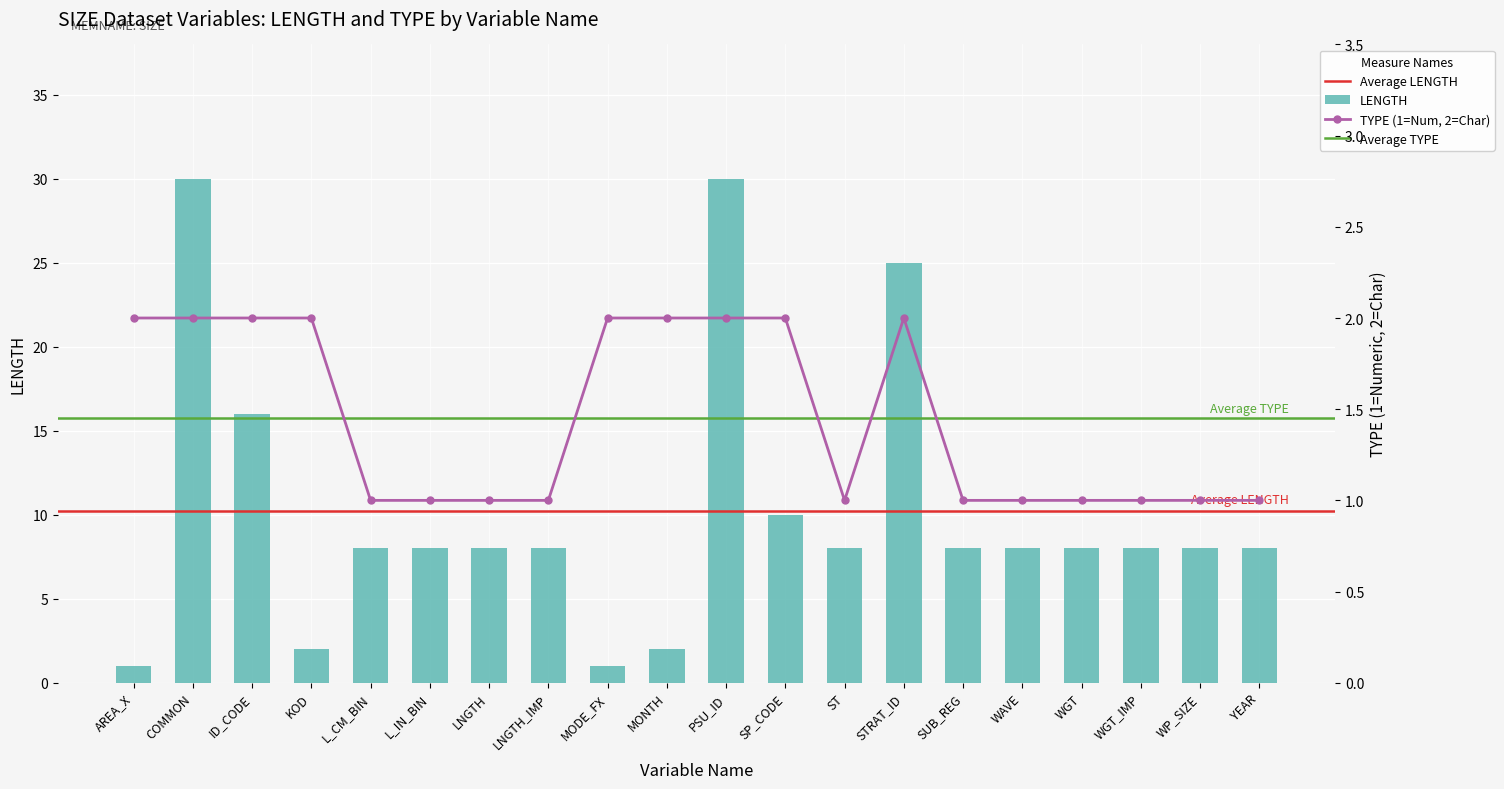

What is the approximate value of LENGTH at STRAT_ID?

25